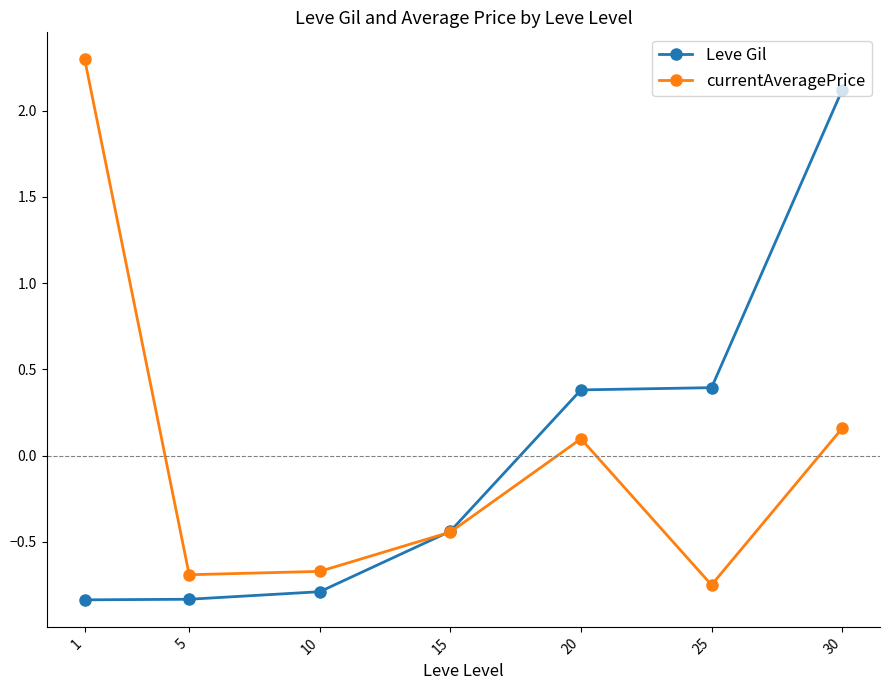

Which category has the highest value in the Leve Gil series?

30